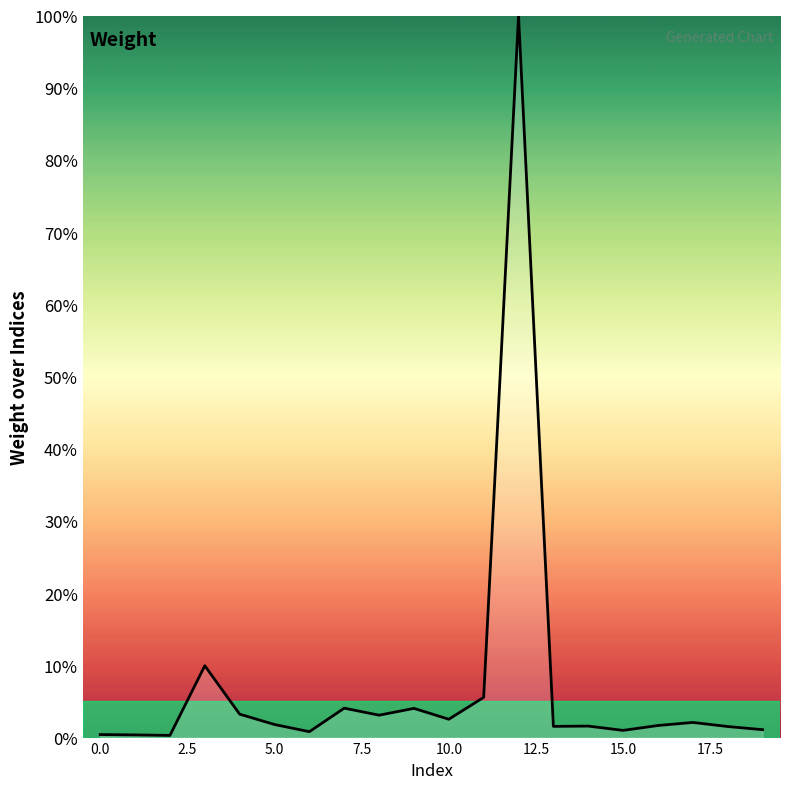

What is the greatest value displayed?

100.0